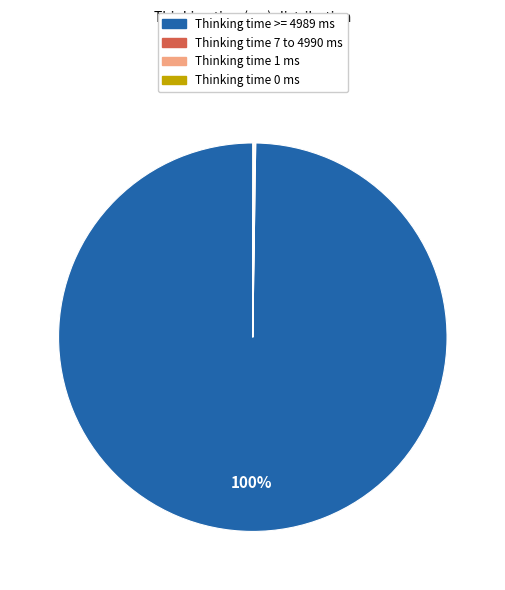

Does any single category account for the majority?

Yes